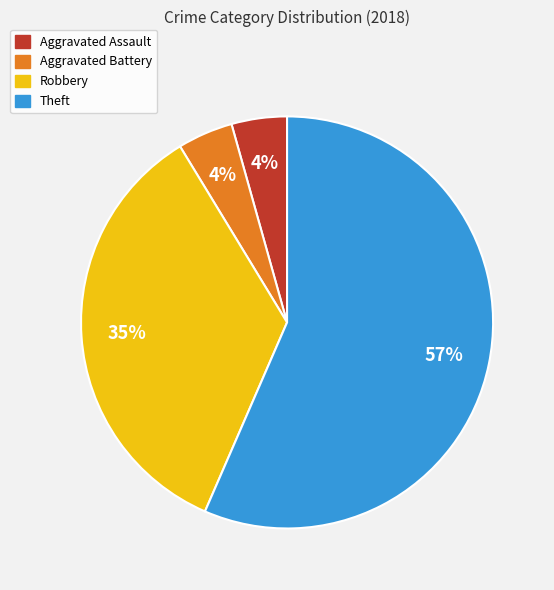

How many segments does this pie chart have?

4